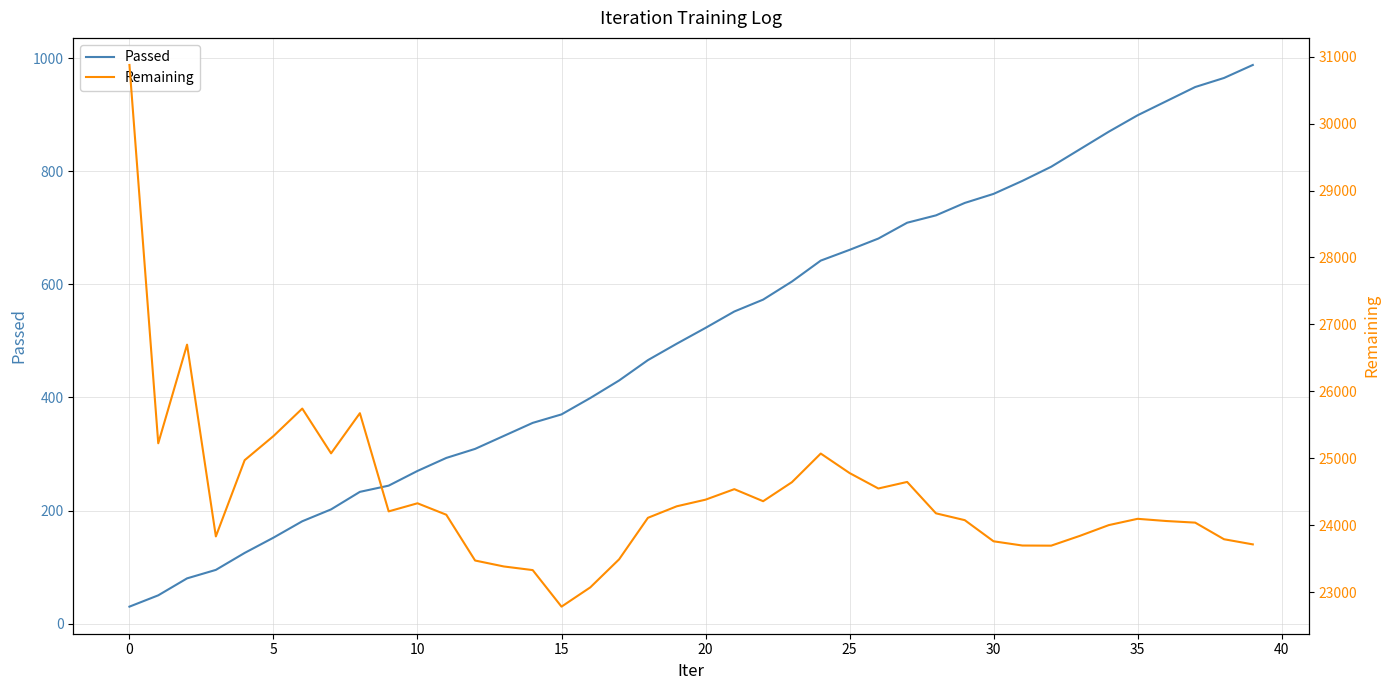

Reading left to right, list all the values displayed in this chart.

Passed: 30	50	80	95	125	152	181	202	233	244	270	293	309	332	355	370	399	430	466	495	523	552	573	605	642	661	681	709	722	744	760	783	808	839	870	899	924	949	965	988
Remaining: 30876	25224	26698	23833	24972	25332	25743	25074	25674	24207	24328	24157	23473	23384	23330	22784	23072	23491	24111	24283	24382	24539	24359	24643	25071	24780	24549	24647	24178	24076	23760	23697	23695	23842	24002	24096	24063	24039	23791	23714